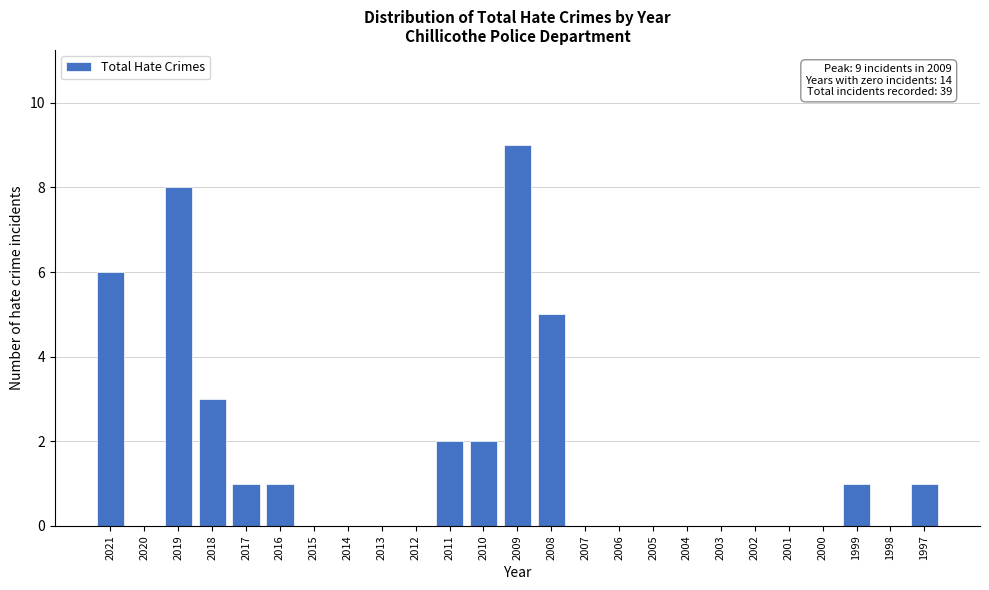

Reading left to right, transcribe all the data shown in this chart.

2021=6	2020=0	2019=8	2018=3	2017=1	2016=1	2015=0	2014=0	2013=0	2012=0	2011=2	2010=2	2009=9	2008=5	2007=0	2006=0	2005=0	2004=0	2003=0	2002=0	2001=0	2000=0	1999=1	1998=0	1997=1